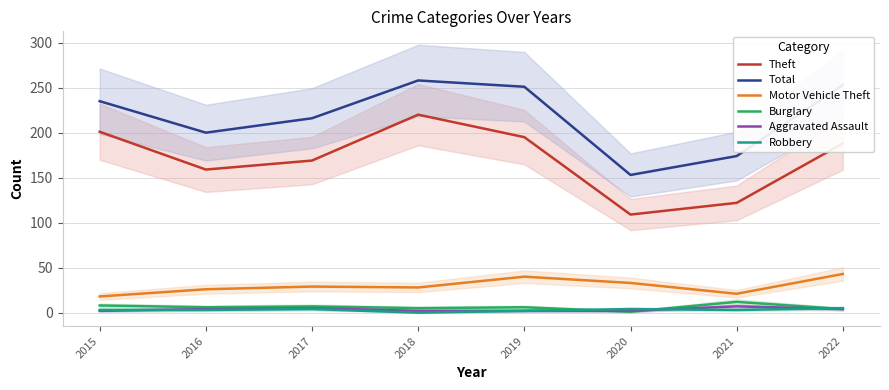

True or false: Total has a value of 142 at 2018.

False